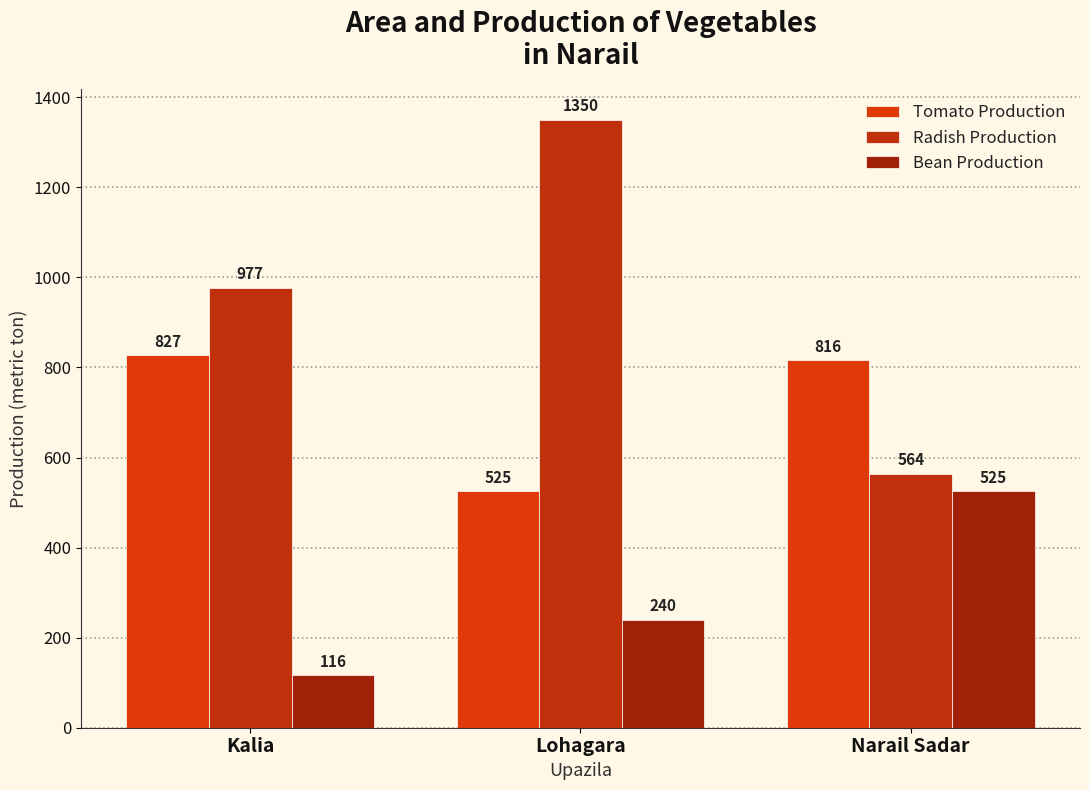

Rank the categories by Tomato Production value from lowest to highest.

Lohagara, Narail Sadar, Kalia